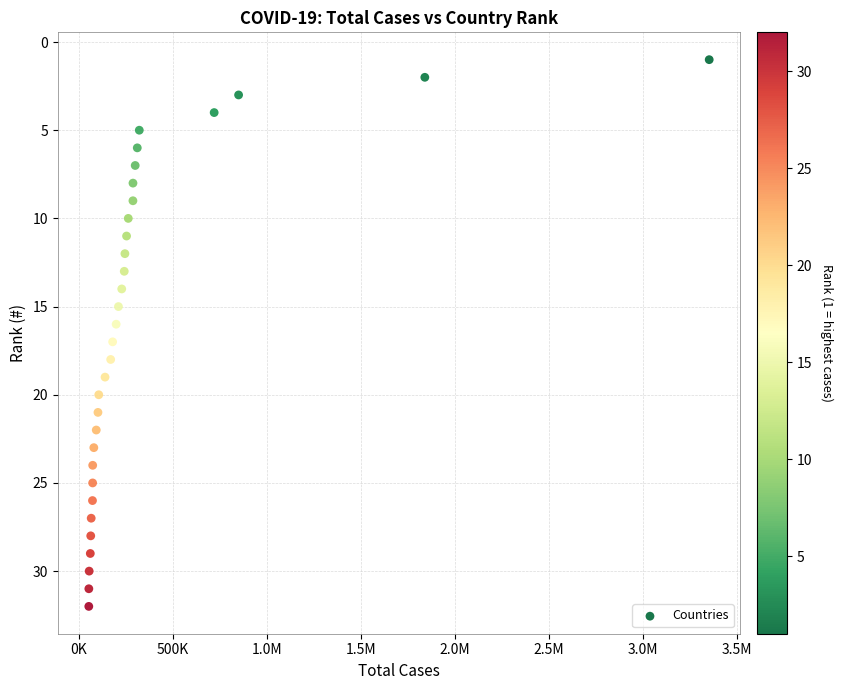

What is the range of Y values (max minus min)?

31